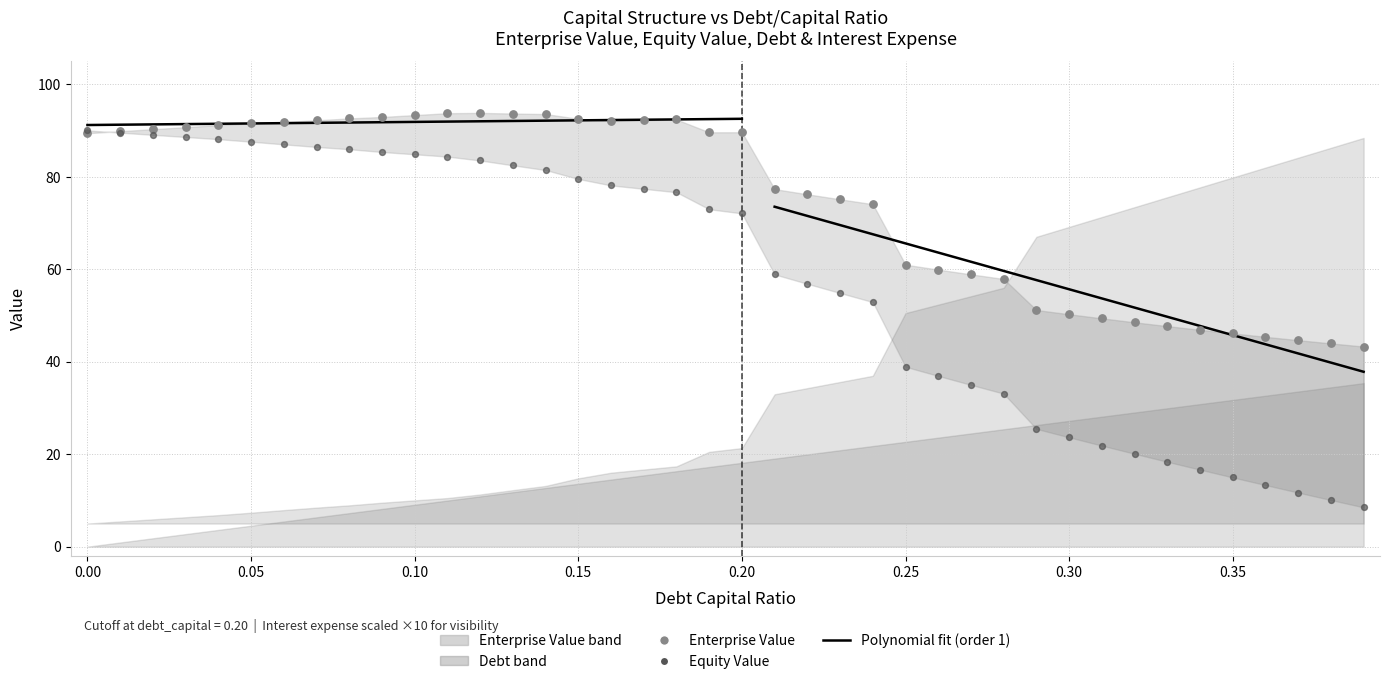

At which category is the sum across all series the highest?

0.12